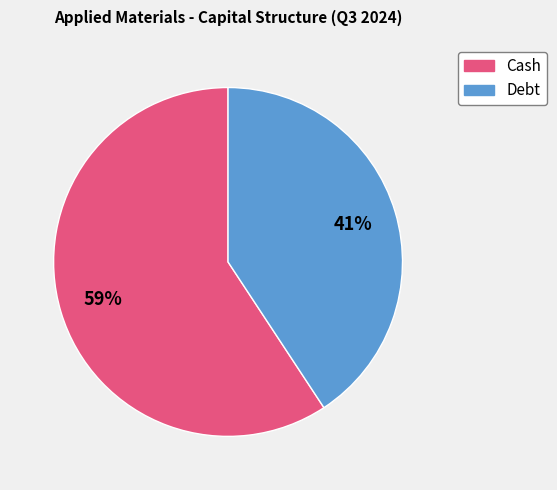

Approximately how many times larger is the value at Debt compared to Cash?

0.7